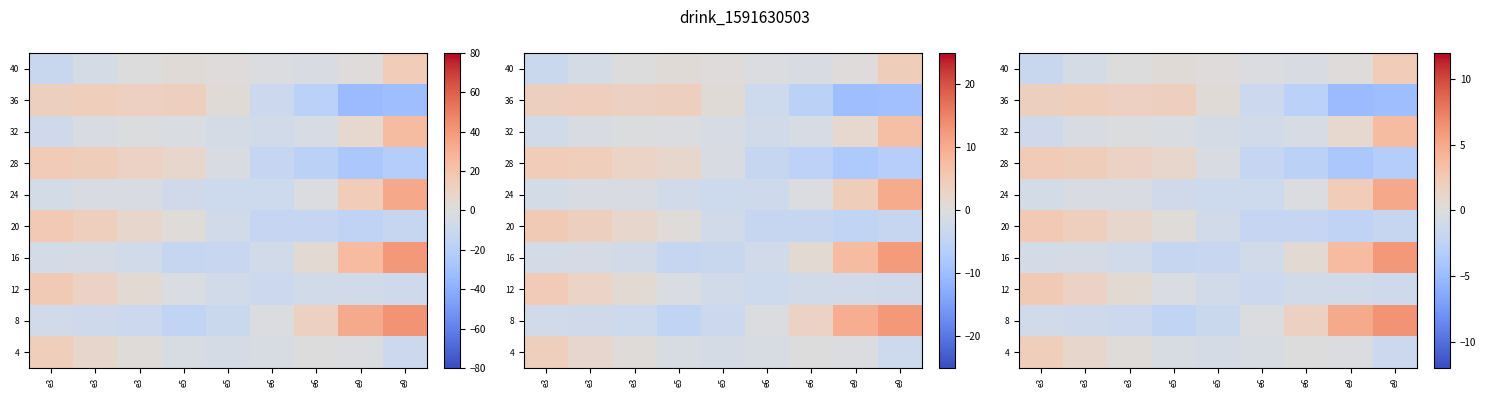

Which series changed the most between e3 and e9?

8